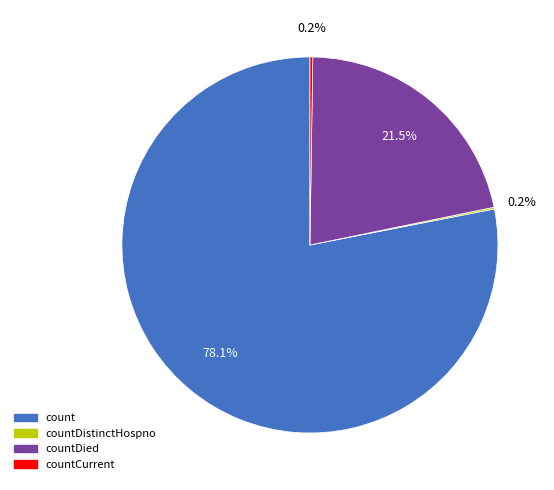

To the nearest percent, what is the combined percentage of countDied and count?

100%